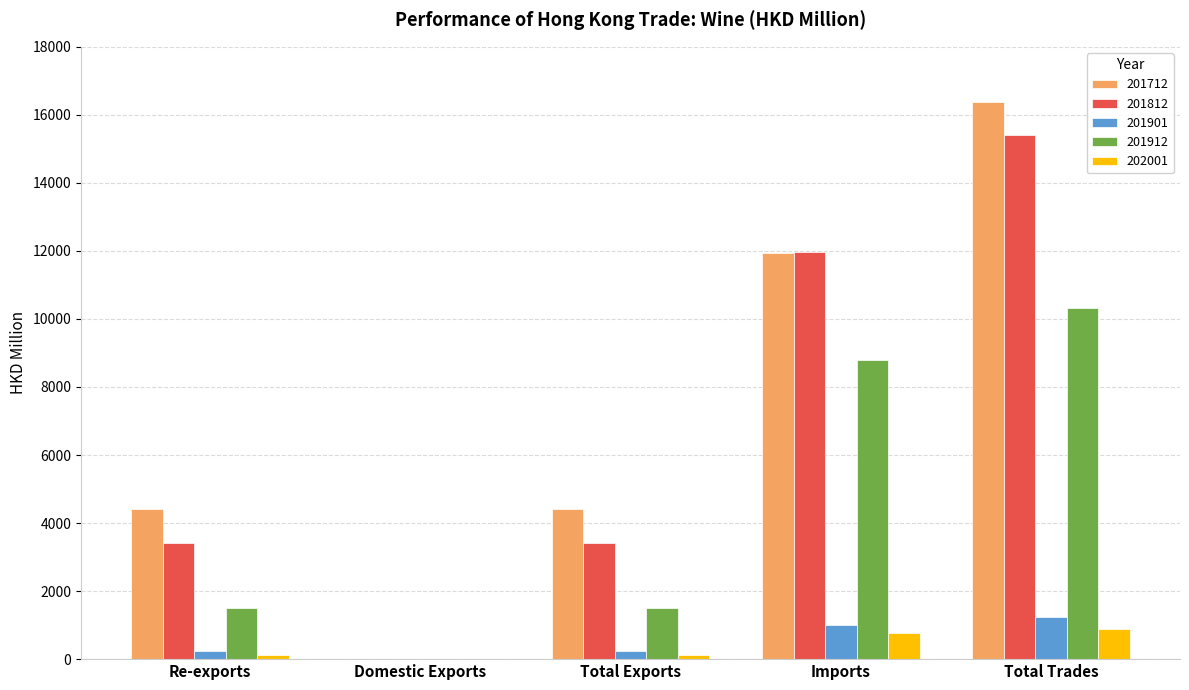

What are all the series names shown in the legend?

201712, 201812, 201901, 201912, 202001